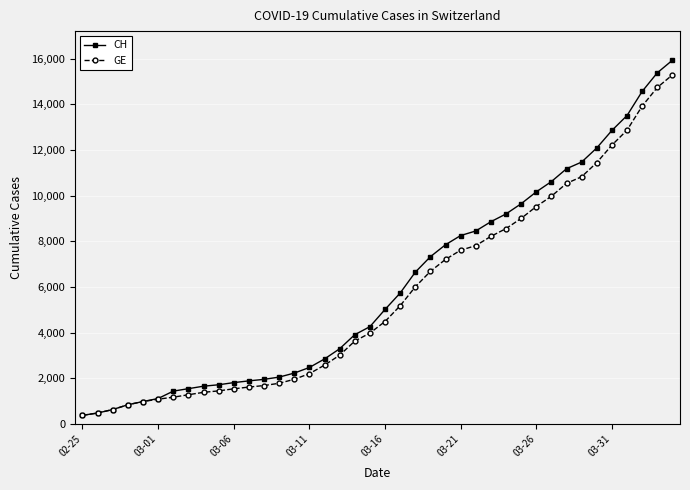

What is the highest value of the CH series?

15926